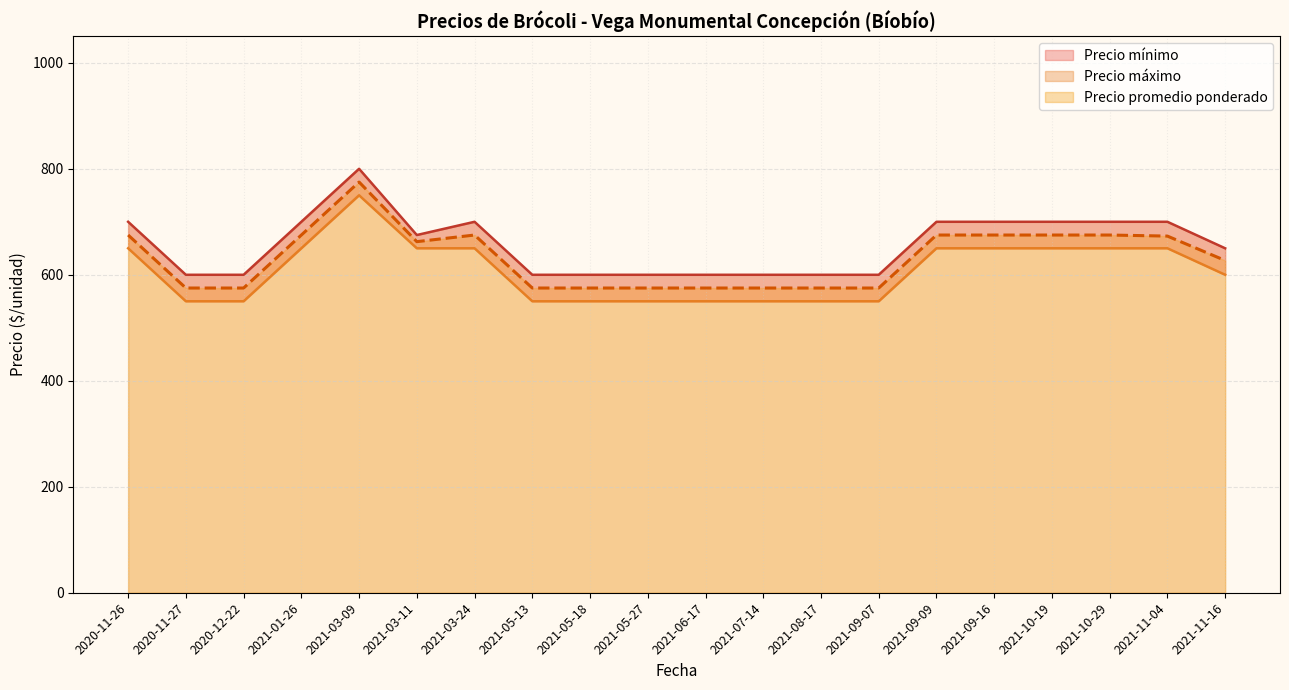

Is the value of Precio promedio ponderado at 2021-11-04 greater than the value of Precio máximo at 22?

No